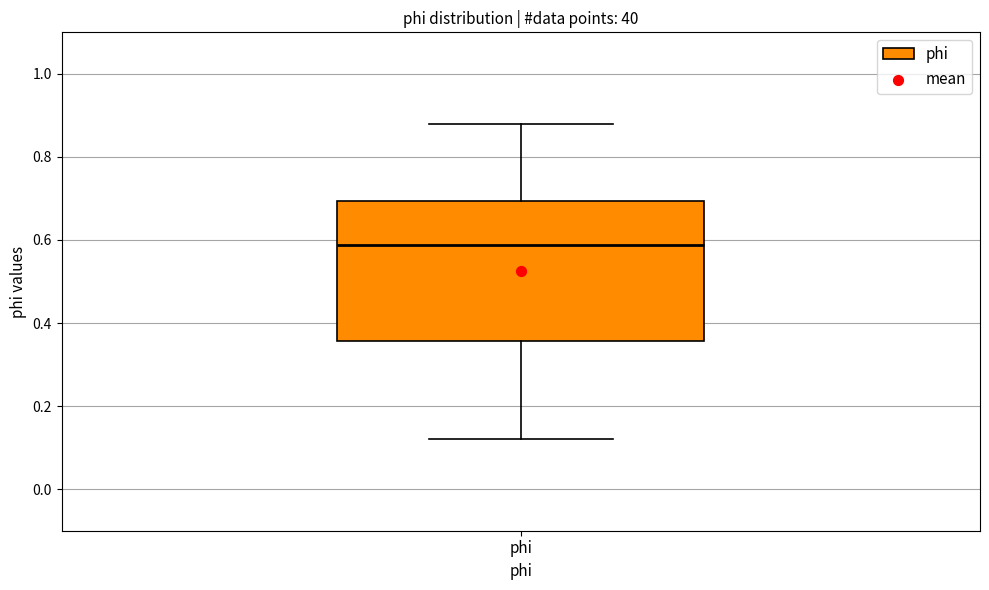

Read this box plot against the y-axis: the position of the median line, the range covered by the box, and the ends of both whiskers. The values are not printed on the chart, so give them approximately, as read against the axis.

median 0.58, box 0.36 to 0.70, whiskers 0.12 to 0.88